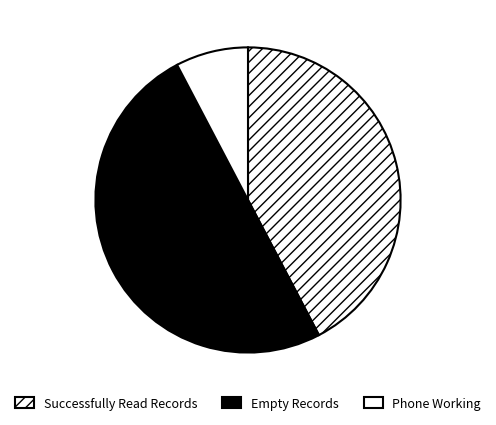

What percentage is the Successfully Read Records slice, to the nearest percent?

42%